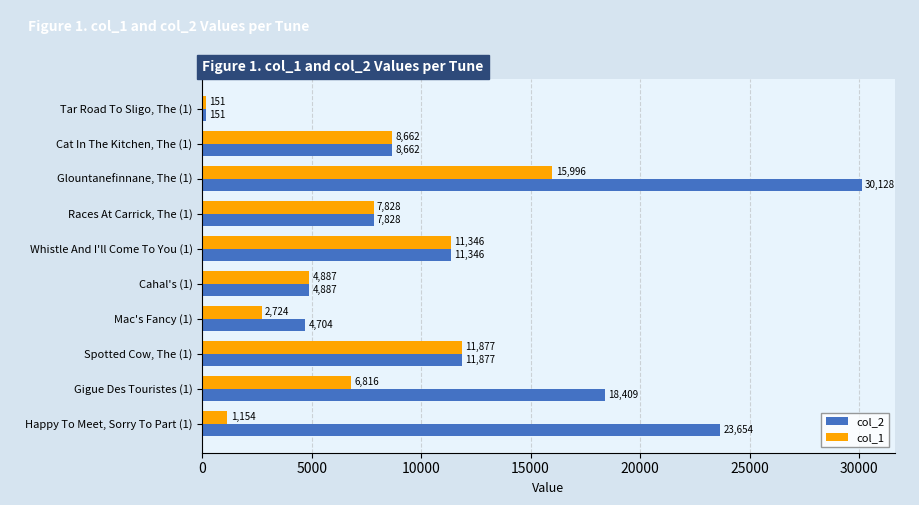

Which series changed the most between Tar Road To Sligo, The (1) and Mac's Fancy (1)?

col_2